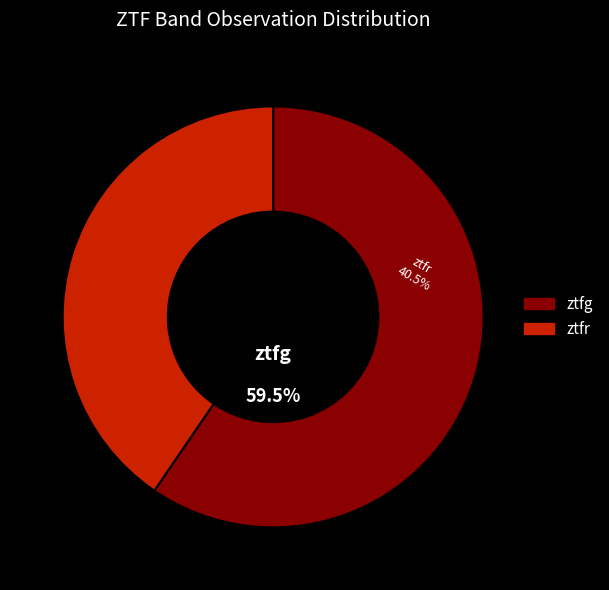

To the nearest percent, what is the difference between the ztfr and ztfg slice percentages?

19%